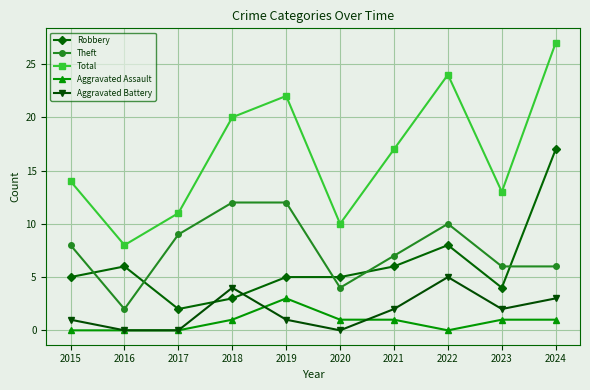

How many distinct data groups are displayed?

5